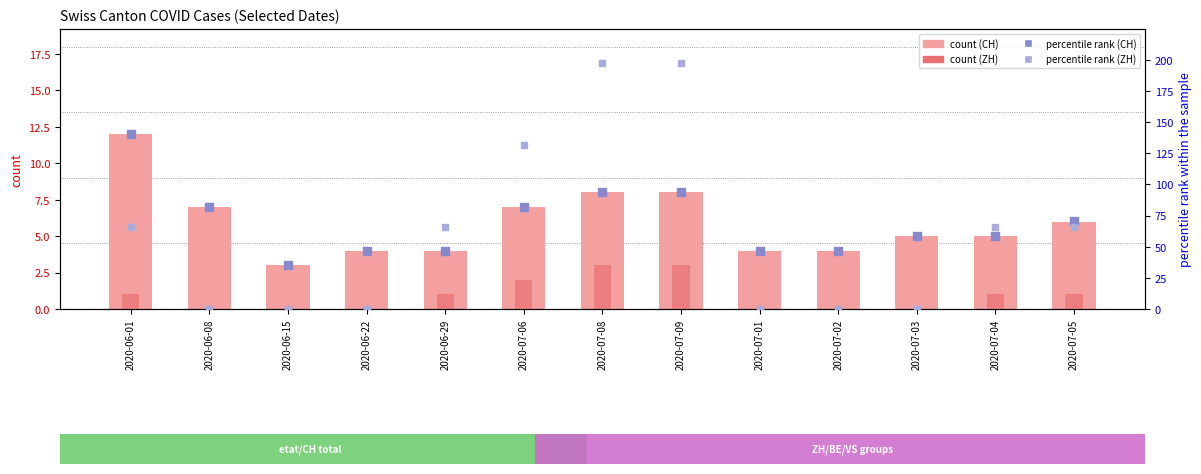

Which series has the largest total across all categories?

CH percentile rank